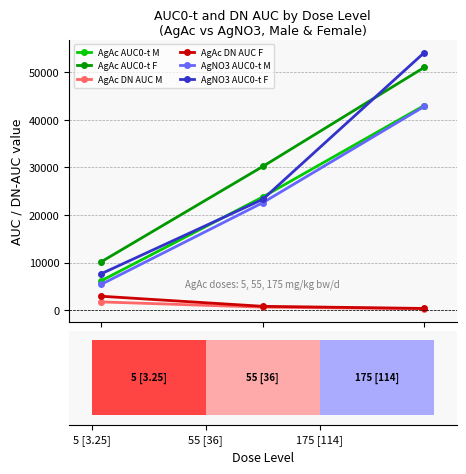

What is the total value across all series at 175 [114]?

191642